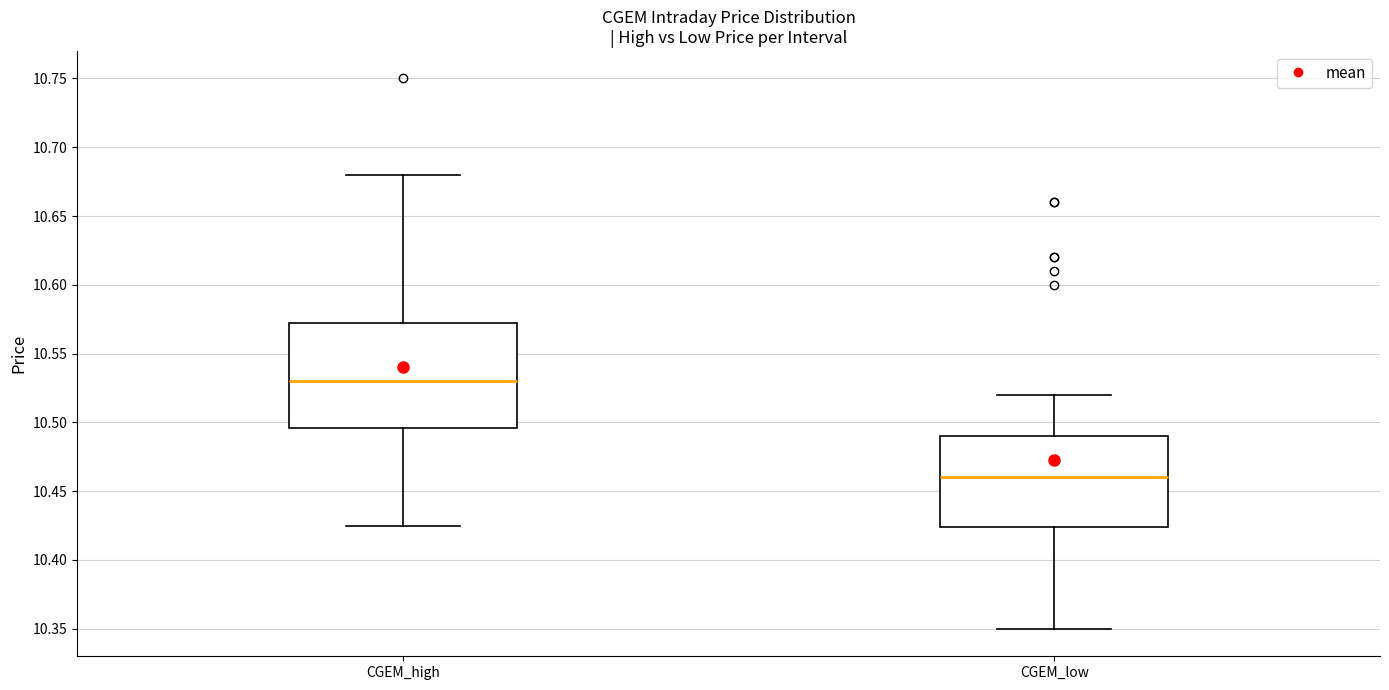

Where does the upper whisker of the box for CGEM_low end on the y-axis? The values are not printed on the chart, so give them approximately, as read against the axis.

10.520